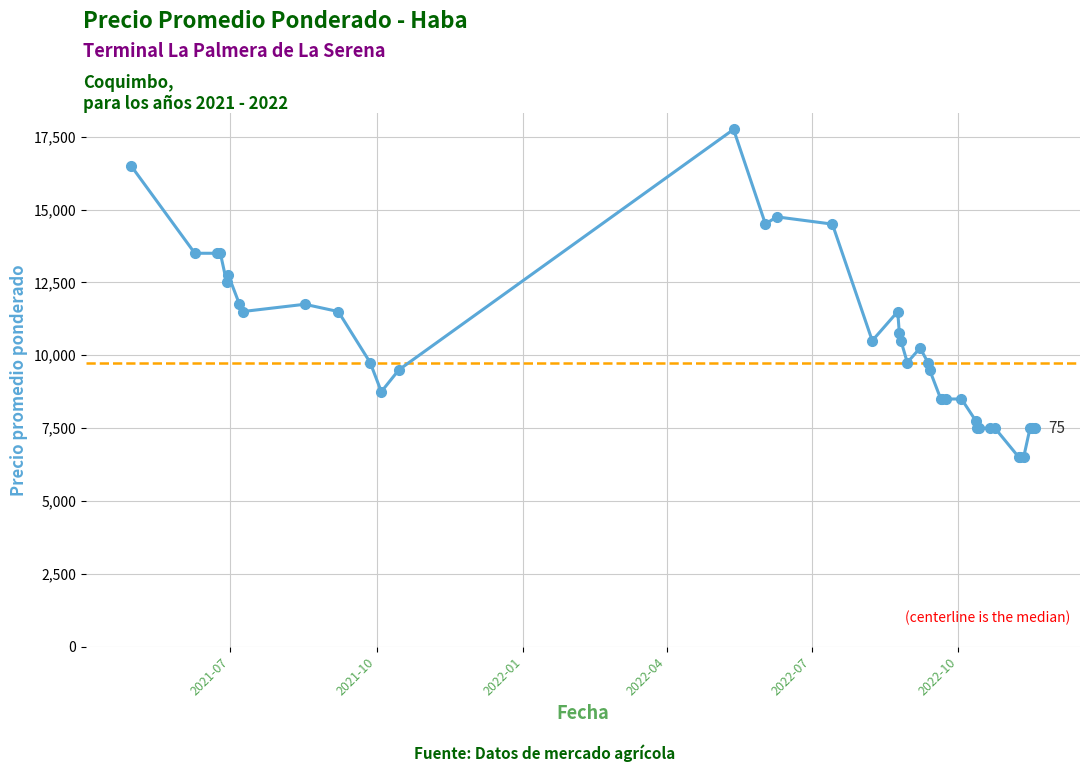

What is the sum of all values?

414500